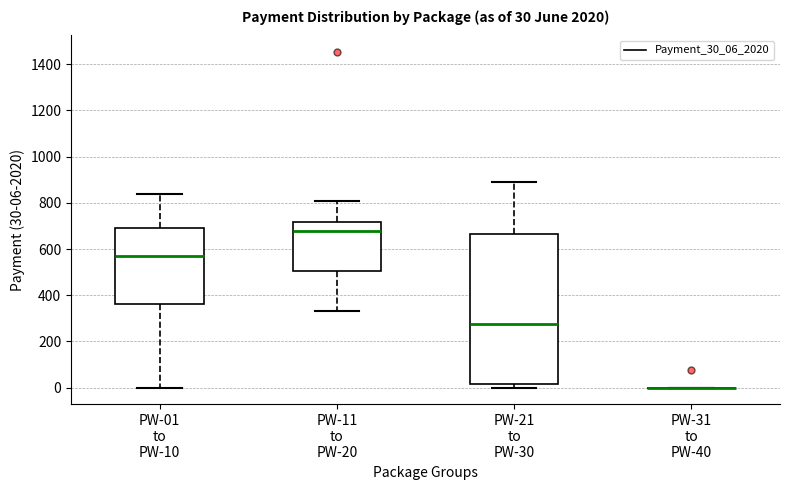

Comparing the boxes themselves (not the whiskers), which one is the tallest?

PW-21 to PW-30